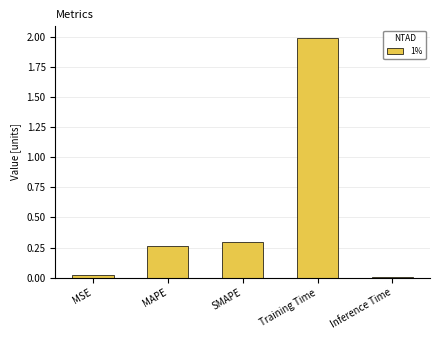

Count the number of categories in the chart.

5